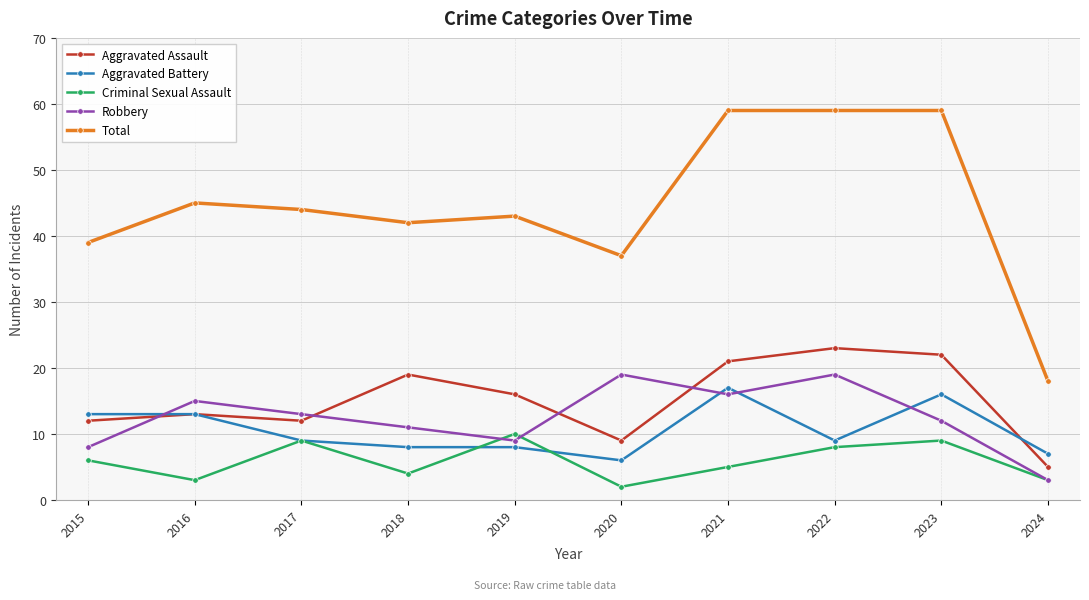

What value does the Aggravated Assault series have at 2019, to the nearest 10?

20